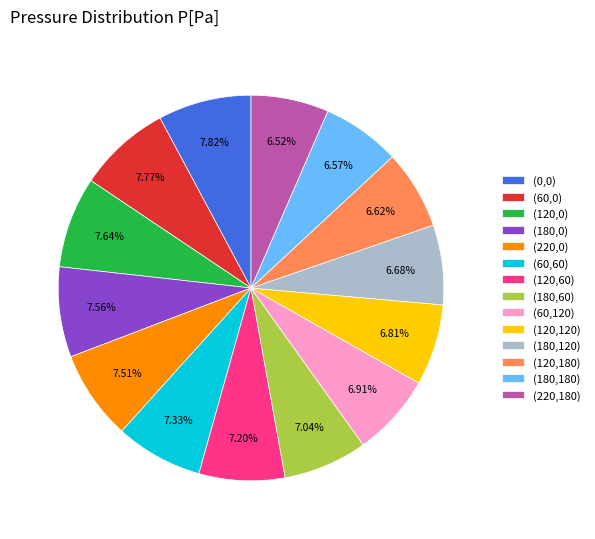

Approximately how many times larger is the value at (180,120) compared to (120,120)?

1.0